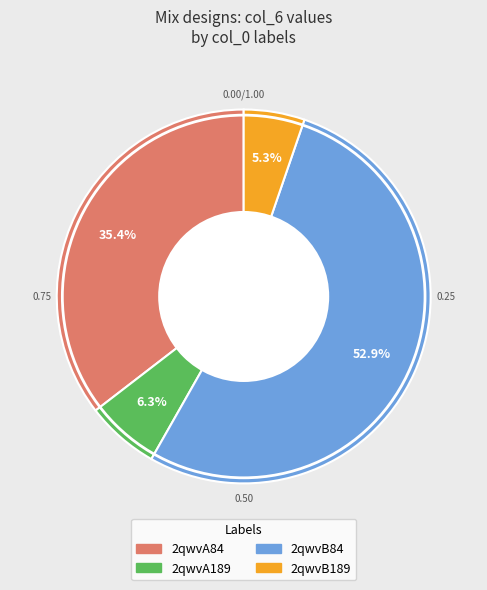

Rank the categories by value from highest to lowest.

2qwvB84, 2qwvA84, 2qwvA189, 2qwvB189